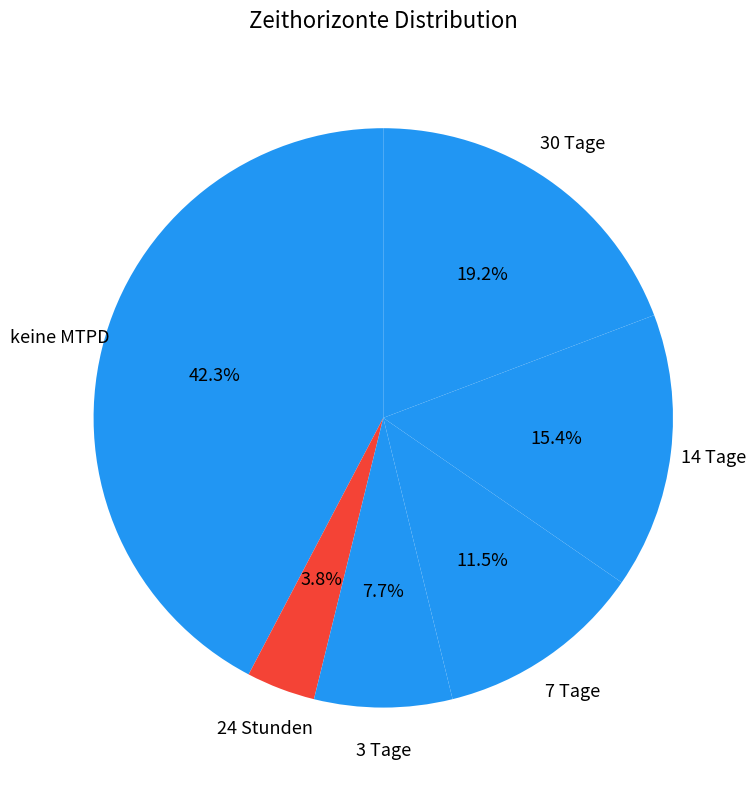

To the nearest percent, what is the average slice percentage?

17%